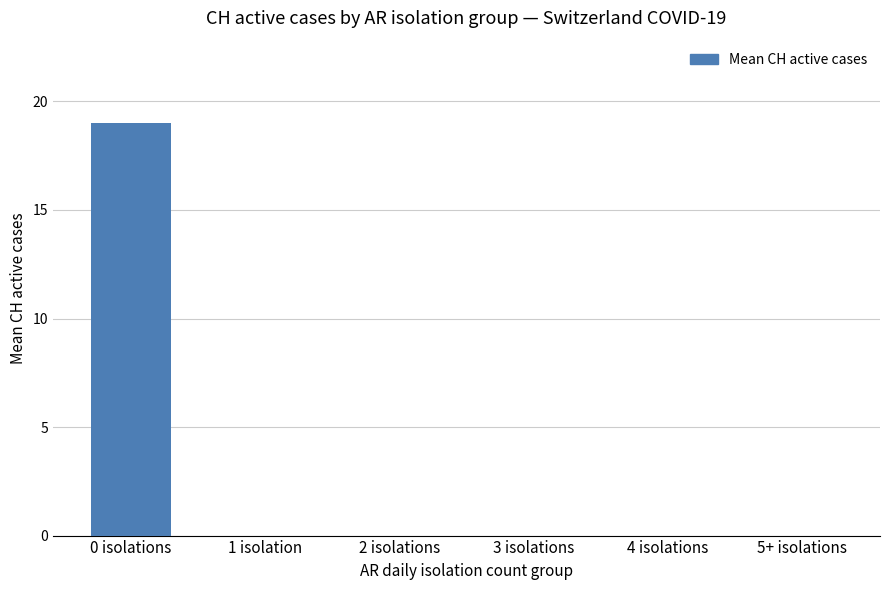

What is the change in value from 0 isolations to 4 isolations?

-19